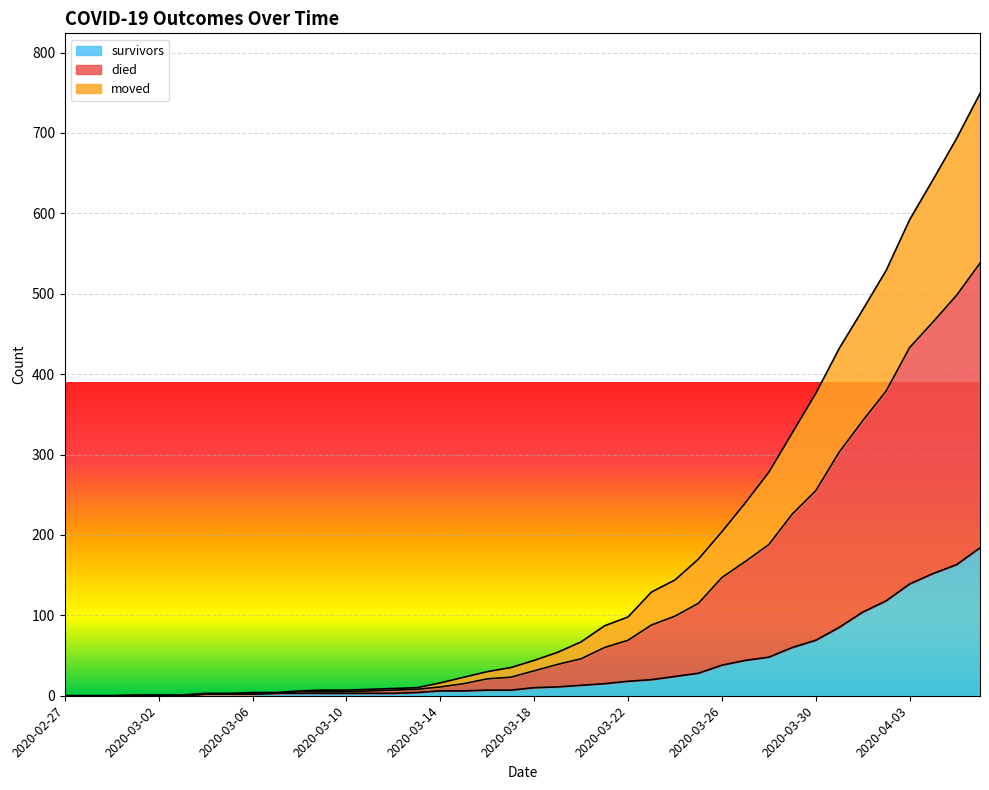

Which series changed the most between 2020-03-01 and 2020-03-27?

died